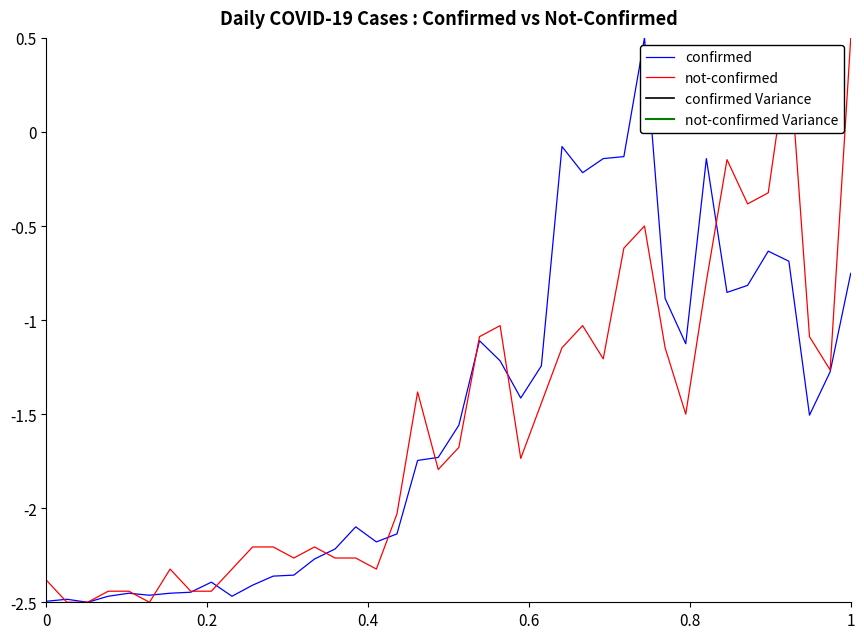

Which series has the largest total across all categories?

confirmed